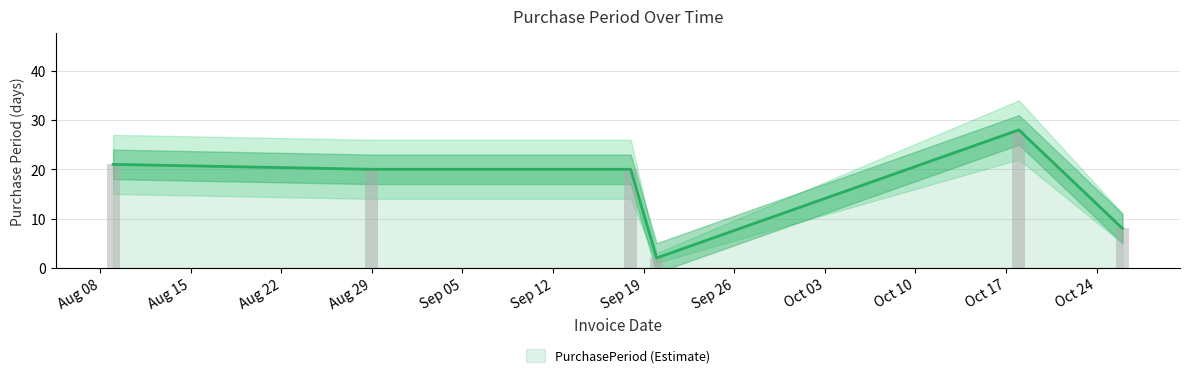

Reading left to right, transcribe all the data shown in this chart.

21	20	20	2	28	8